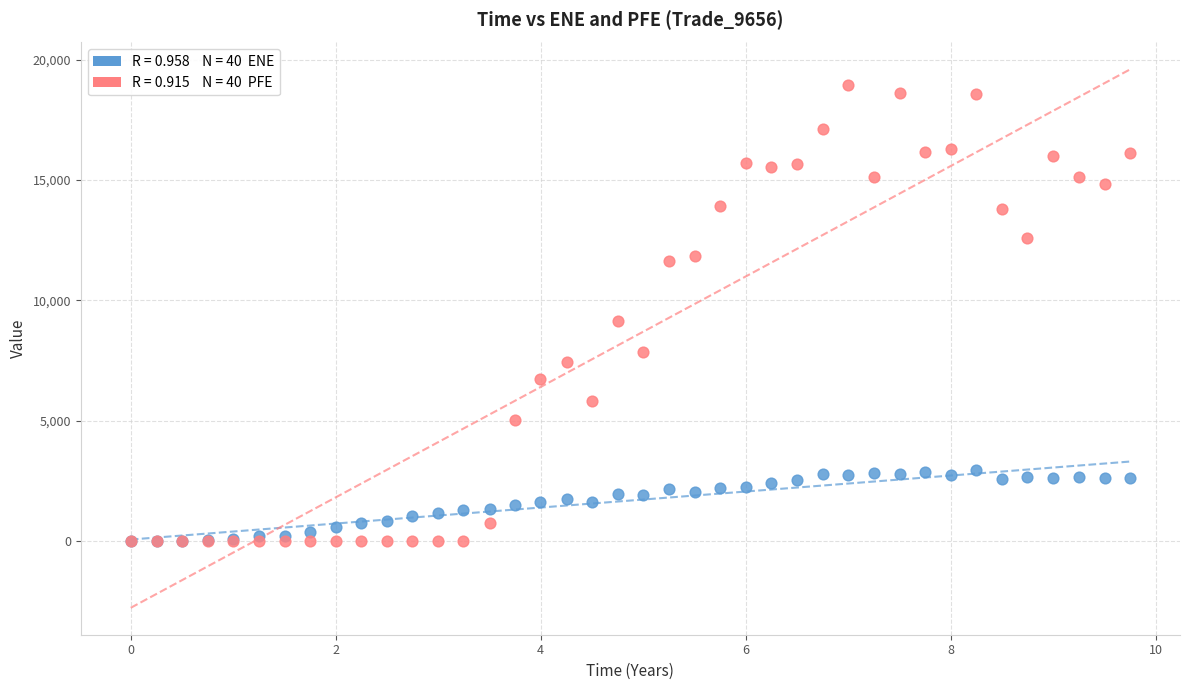

Across all series, what Y value is closest to 9479?

9156.3